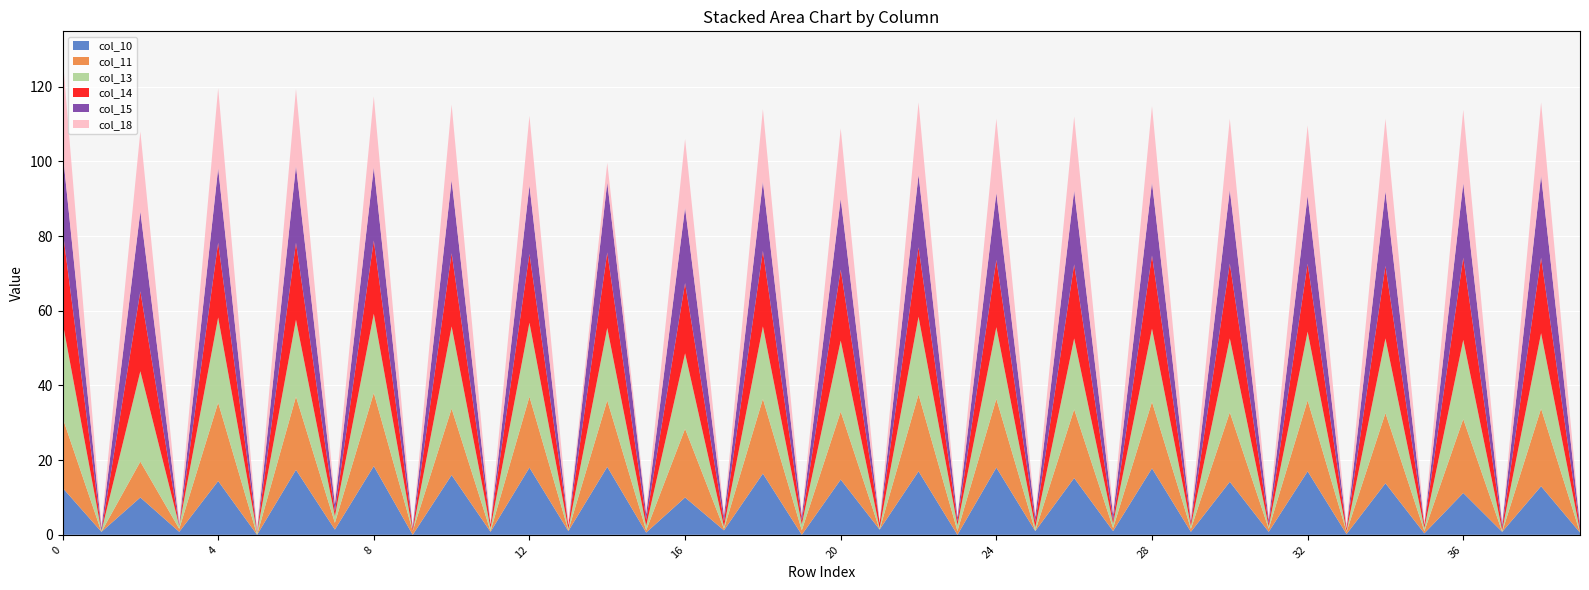

Reading right to left, what are all the values shown in this chart?

col_10: 0.6	13.0	0.8	11.2	0.4	13.8	0.2	17.0	0.8	14.2	0.8	17.8	1.0	15.2	1.0	18.0	0.0	17.0	1.4	14.8	0.0	16.4	1.2	10.0	0.6	18.2	1.0	18.0	0.8	16.0	0.0	18.4	1.4	17.4	0.0	14.4	0.8	10.0	0.8	12.6
col_11: 0.0	20.8	0.0	19.8	0.6	18.8	0.6	19.0	0.8	18.6	0.8	17.8	0.8	18.4	0.0	18.4	1.0	20.6	0.0	18.2	1.2	20.0	0.4	18.4	0.6	17.8	0.2	19.0	0.2	17.8	1.0	19.6	1.8	19.6	0.0	21.0	0.8	9.6	0.0	18.8
col_13: 0.4	20.2	0.4	21.2	0.8	20.0	0.2	18.4	0.6	19.8	0.8	19.6	1.2	19.0	1.0	19.2	1.6	20.8	0.4	19.0	1.6	19.4	0.6	20.2	1.2	19.4	0.4	19.8	0.8	22.0	0.0	21.2	1.8	20.6	0.6	22.8	0.8	24.2	0.2	25.6
col_14: 0.8	20.2	0.8	22.0	0.8	19.4	0.6	18.2	0.8	20.0	0.8	19.6	0.8	19.8	1.4	18.0	1.0	18.6	1.4	19.0	1.0	20.2	1.4	18.8	1.6	20.2	1.0	18.4	1.0	19.6	0.6	19.6	1.2	20.6	0.2	20.0	0.0	21.4	0.0	24.8
col_15: 0.8	22.0	0.8	20.0	0.2	20.0	0.2	18.2	1.0	19.8	0.6	19.6	1.6	19.8	1.4	18.0	1.0	19.4	0.0	19.0	1.2	18.6	1.4	20.2	1.6	18.8	0.0	18.4	0.0	19.6	0.4	19.6	2.0	20.6	0.2	20.0	0.4	21.4	0.8	21.0
col_18: 0.2	19.6	0.2	19.6	0.6	19.4	0.8	18.8	0.8	19.0	1.0	20.4	1.4	19.8	0.6	19.8	0.0	19.4	0.4	18.8	0.6	19.4	0.6	18.4	1.2	5.2	1.2	18.6	0.6	20.2	0.0	19.0	1.4	20.6	0.6	21.4	0.8	21.4	0.8	25.6